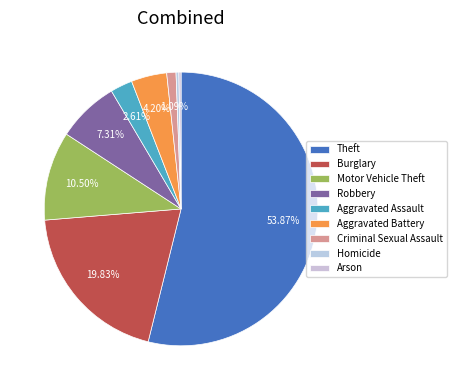

Is it true that Robbery is 7% of the pie?

True